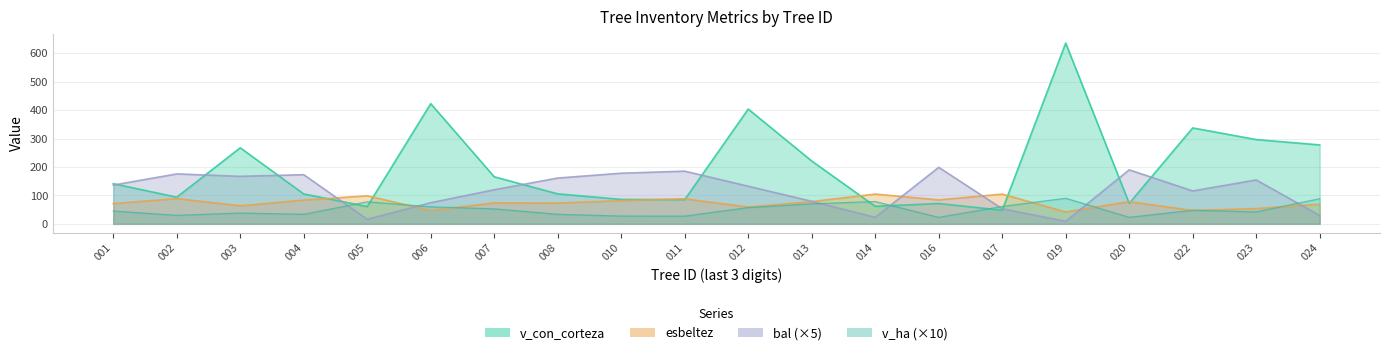

After their last crossing, which series has the higher values: v_ha or bal?

v_ha